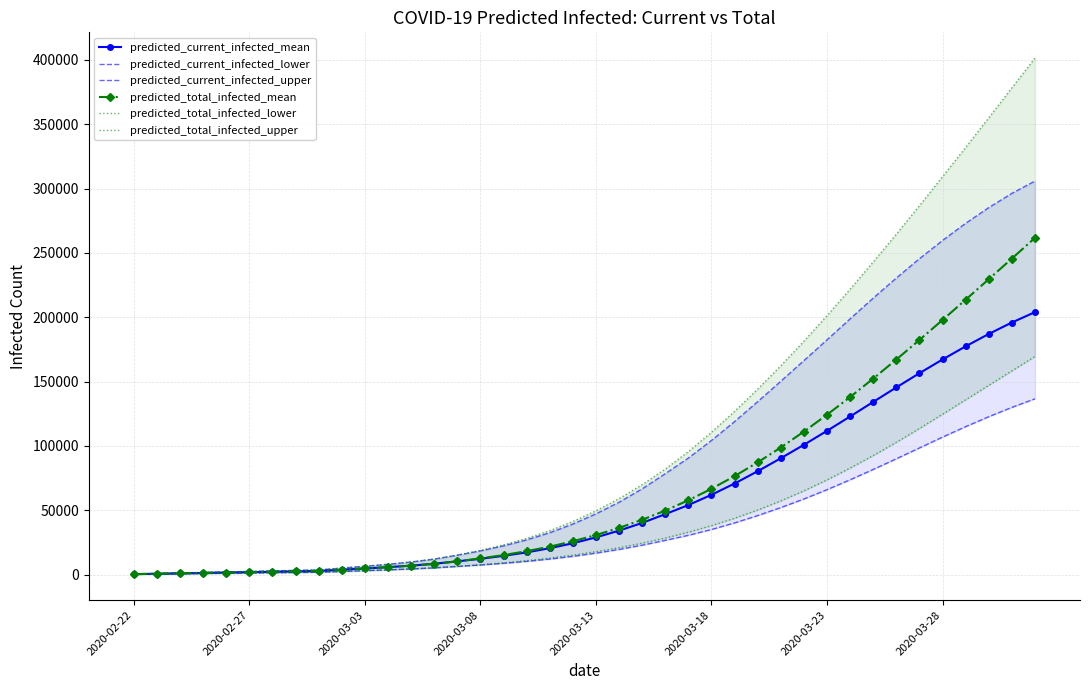

Where is predicted_current_infected_lower nearest to the value 68400?

2020-03-23